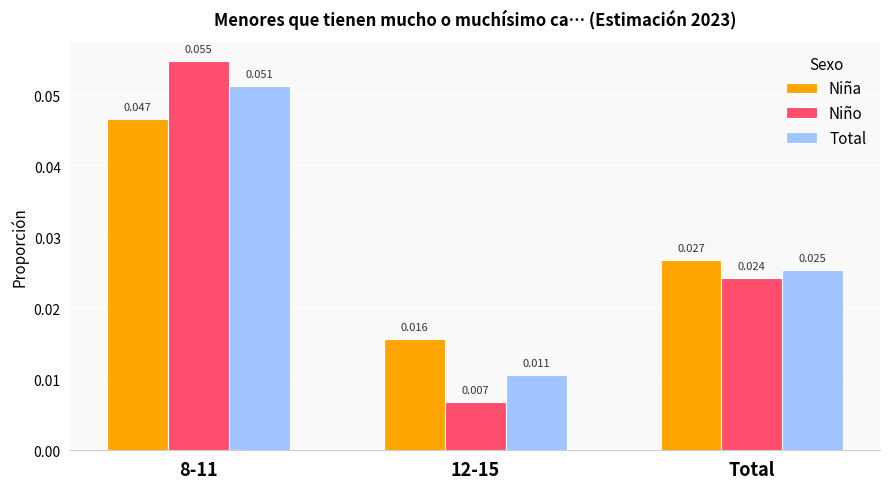

Where is Niña nearest to the value 0?

12-15